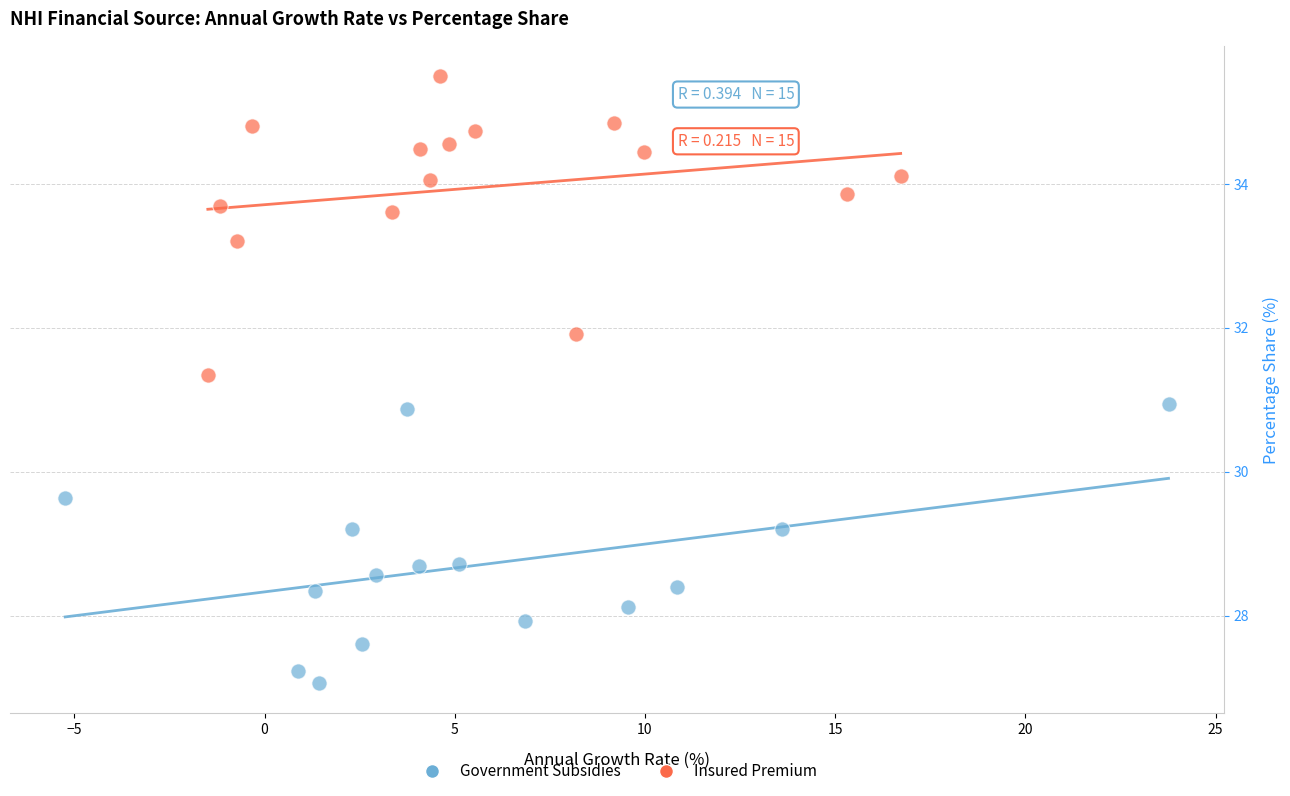

Which series contains the highest Y value?

Insured Premium